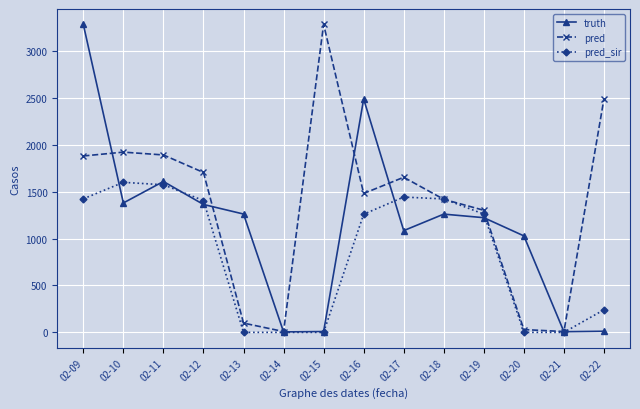

What is the highest value of the pred_sir series?

1600